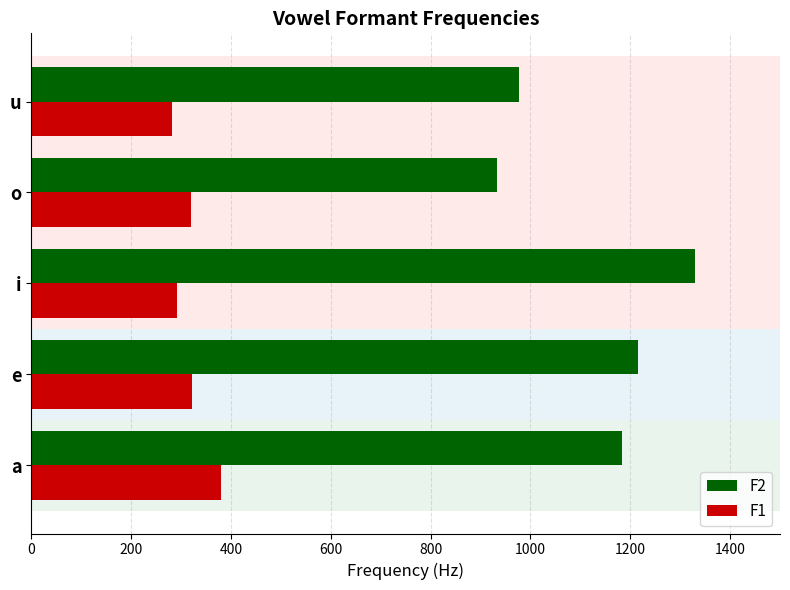

What are all the series names shown in the legend?

F2, F1